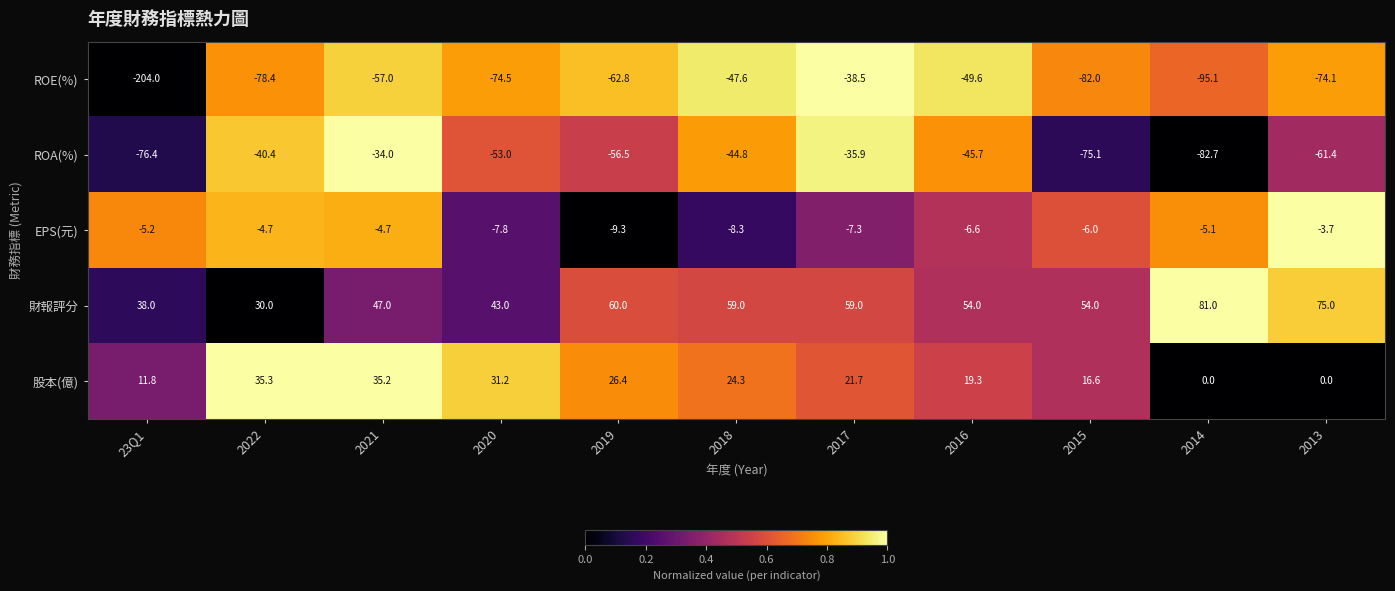

Which series has the largest total across all categories?

財報評分